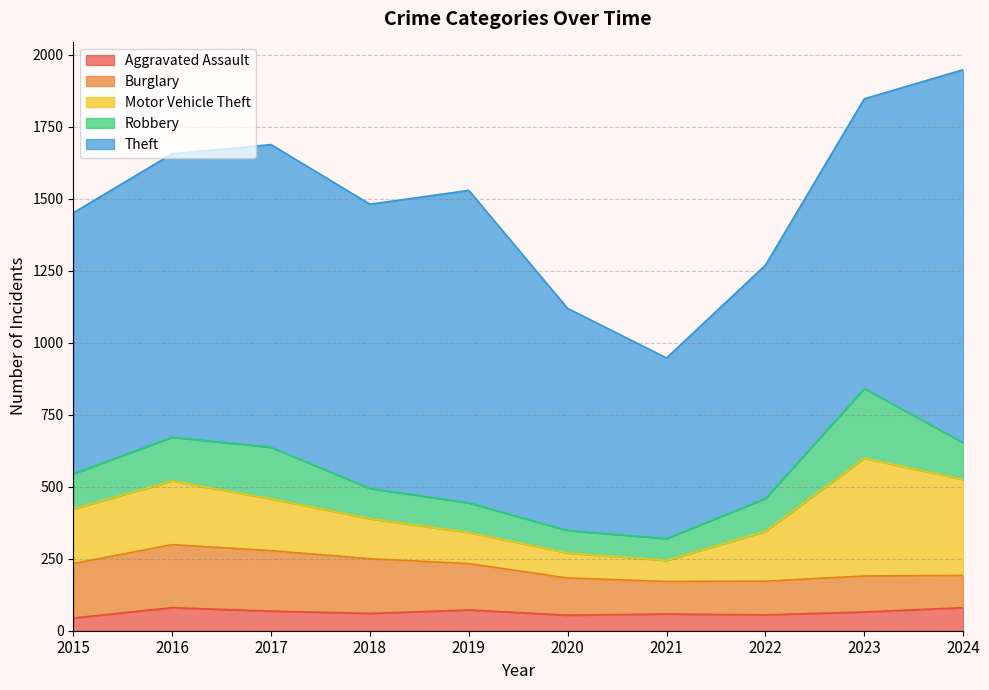

At which label does Theft reach its peak?

2024